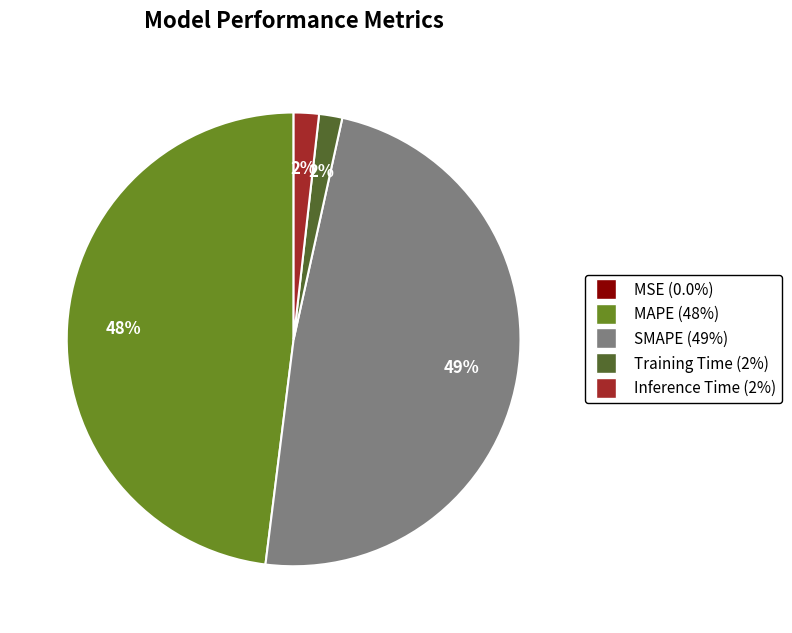

To the nearest percent, what percentage of the pie is Inference Time?

2%